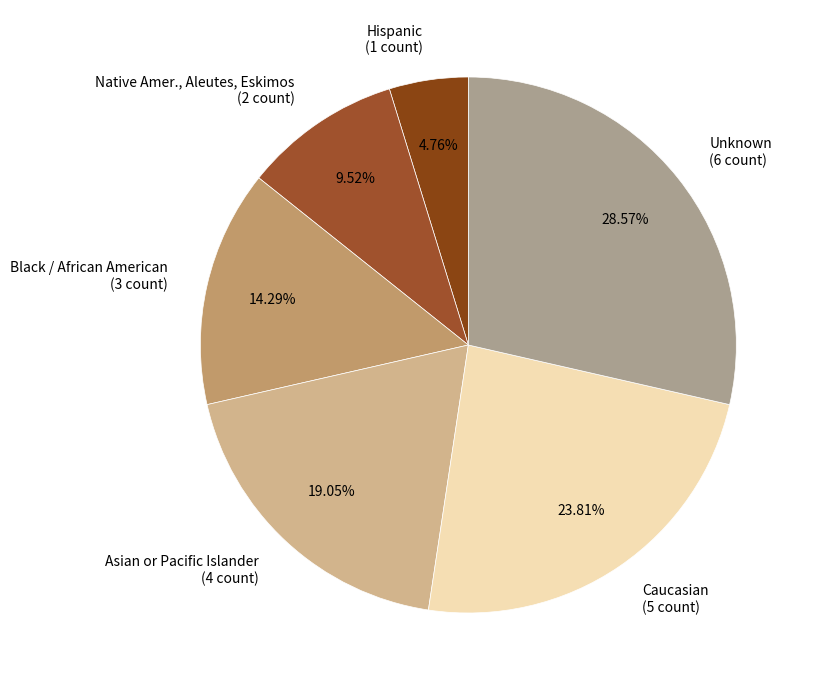

Does Native Amer., Aleutes, Eskimos represent more than half of the total?

No